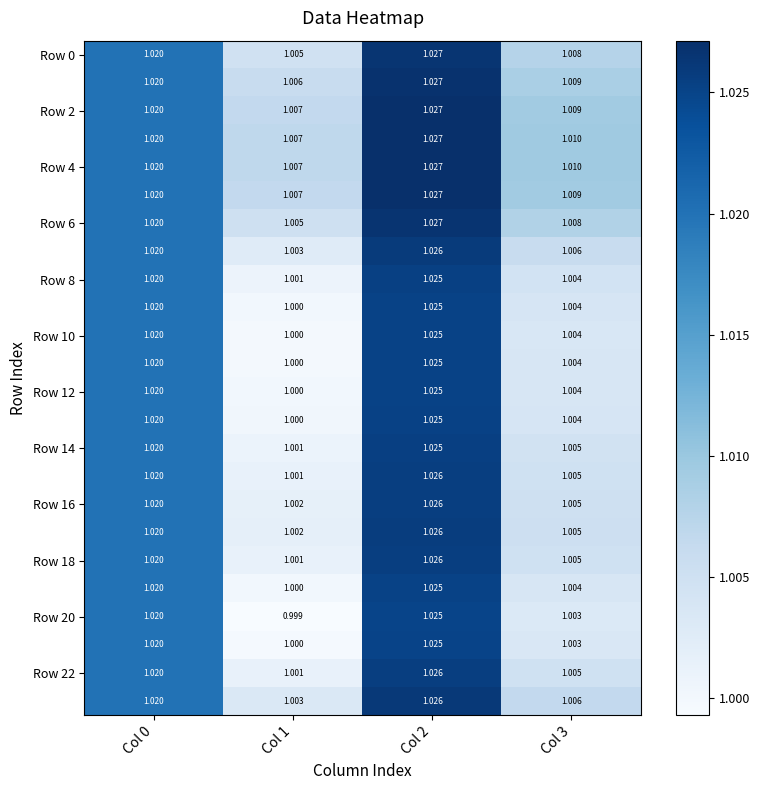

Is the value of Row 0 at Col 2 greater than the value of Row 10 at Col 2?

Yes